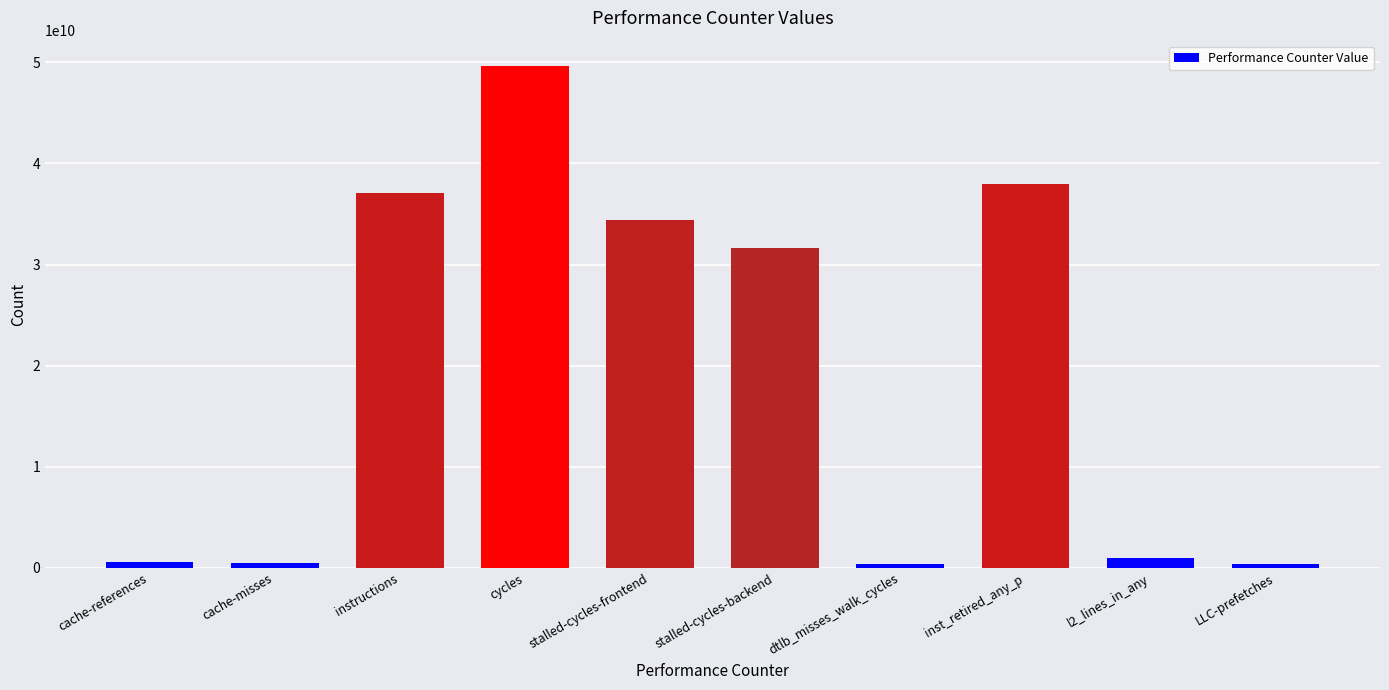

The chart shows a value of 49662911576 at cycles. True or false?

True